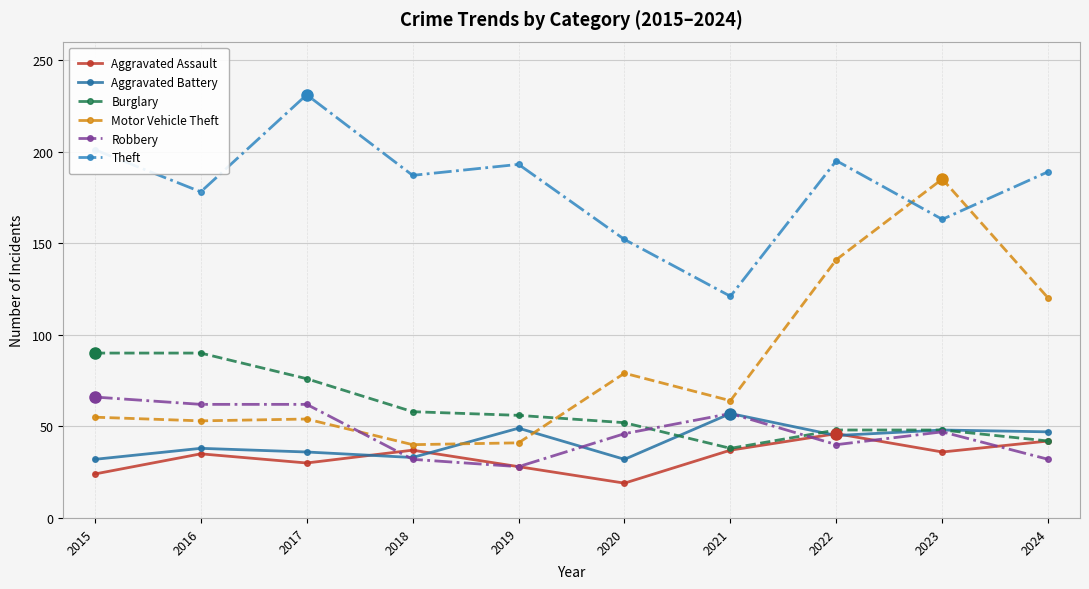

What is the difference between the second highest and second lowest values in the Burglary series?

48